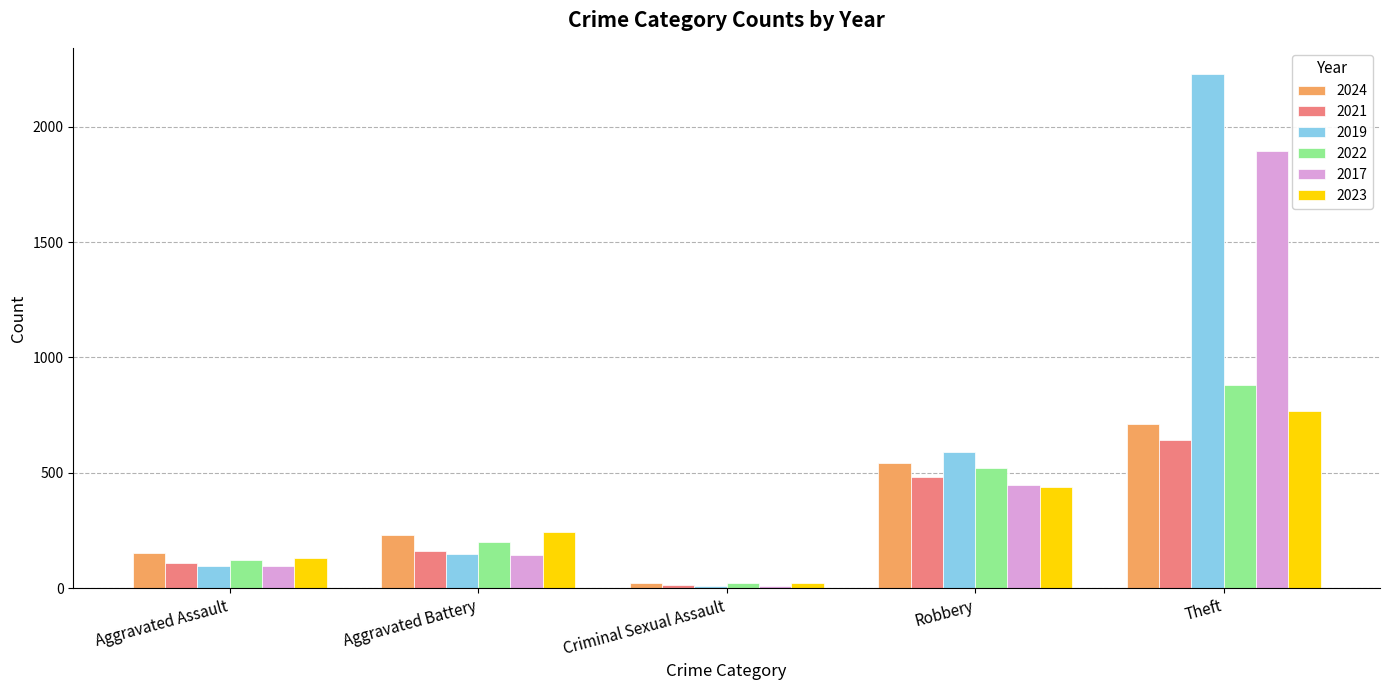

What is the average value of the 2017 series?

517